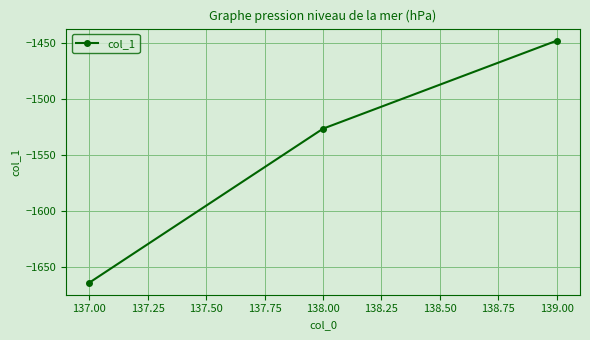

What position from the right is 137.00?

3